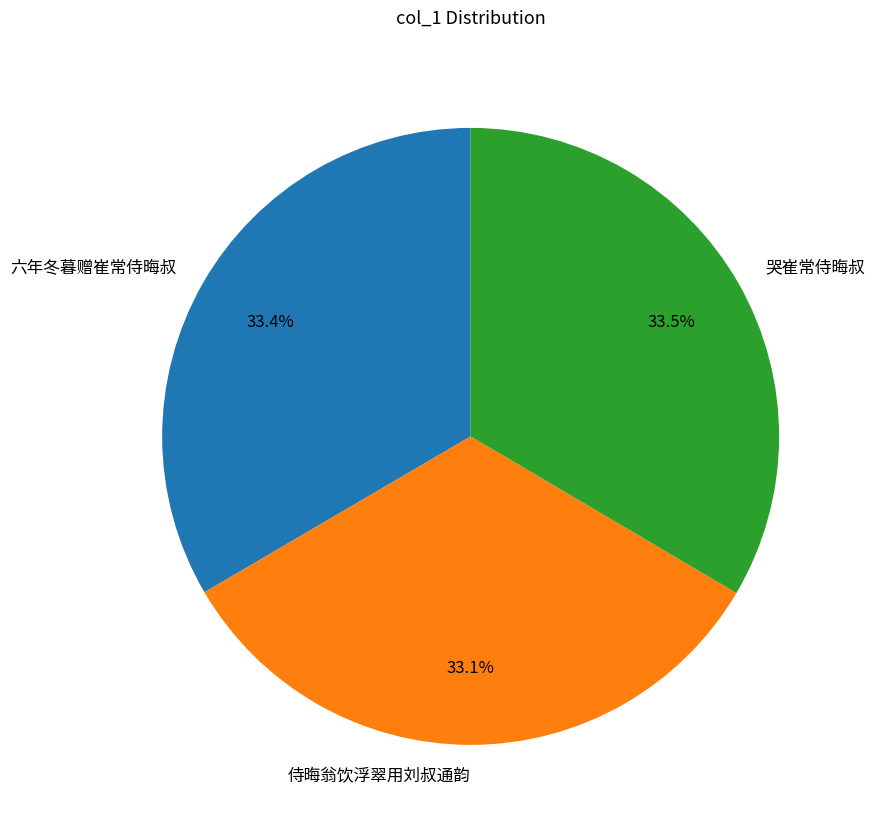

To the nearest percent, what is the difference between the 侍晦翁饮浮翠用刘叔通韵 and 六年冬暮赠崔常侍晦叔 slice percentages?

0%